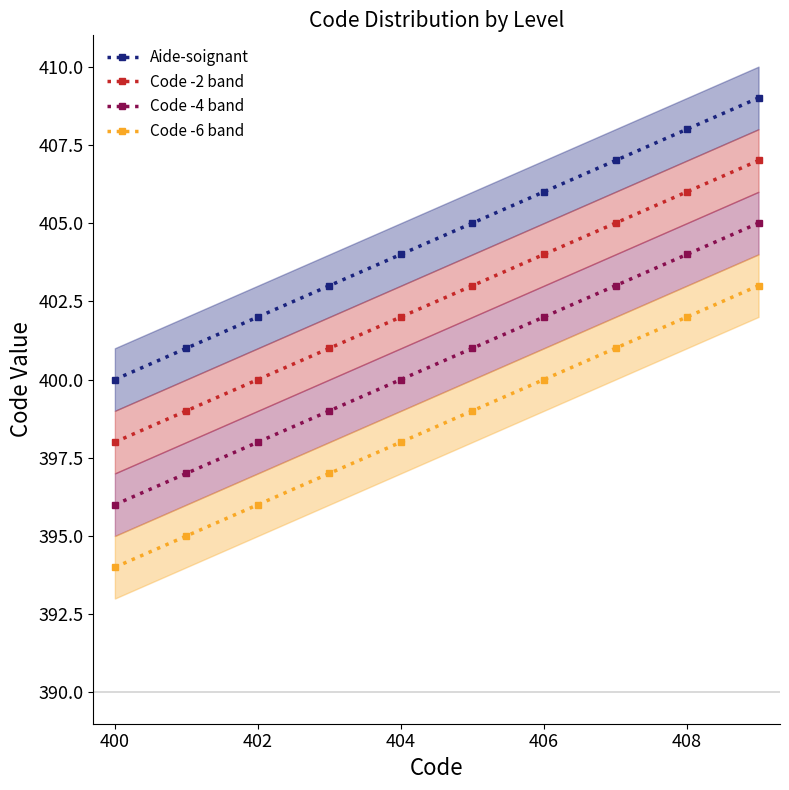

What is the minimum value for Code -6 band?

394